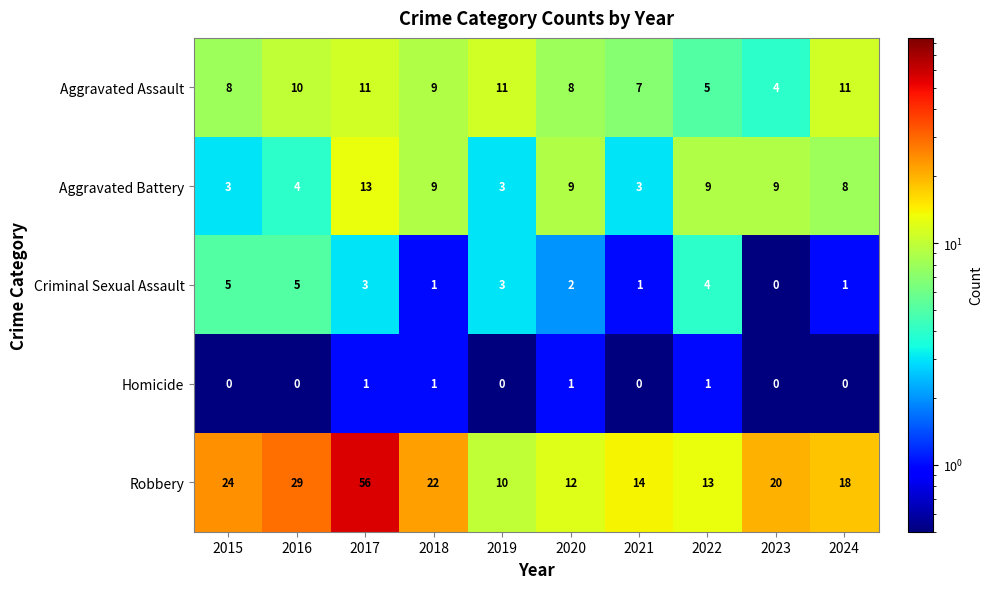

What is the total value across all series at 2023?

33